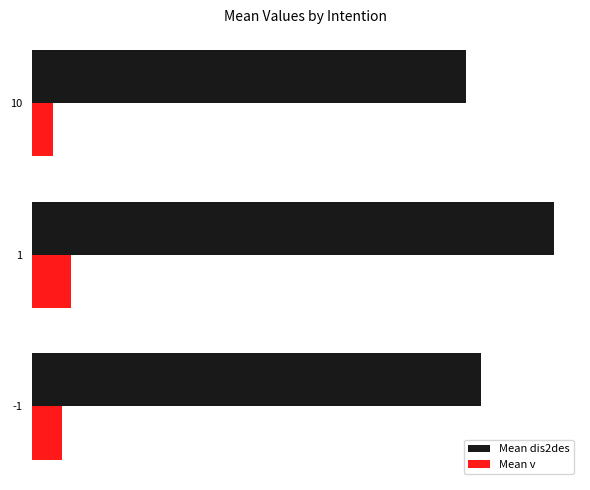

At how many categories does at least one series exceed 110?

2